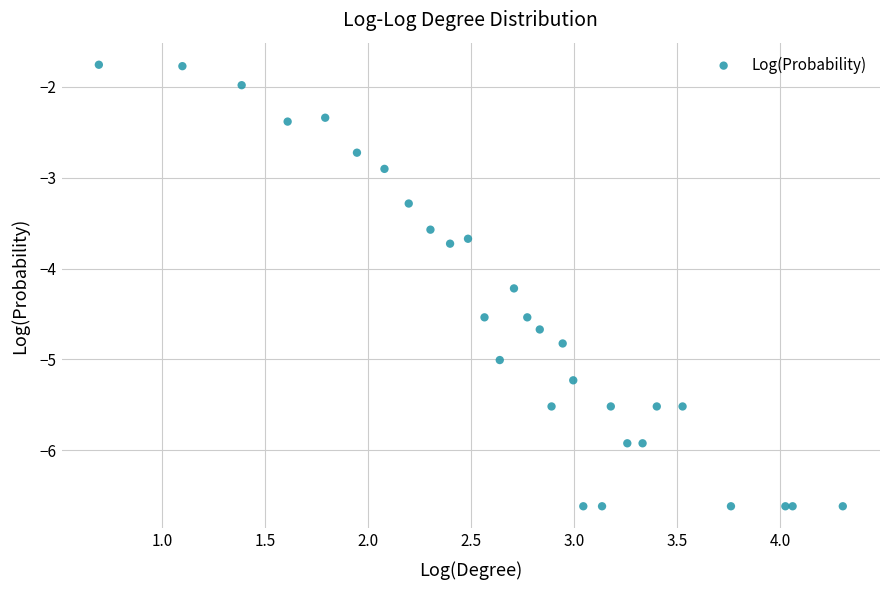

What Y value in the scatter plot is closest to -4?

-4.2